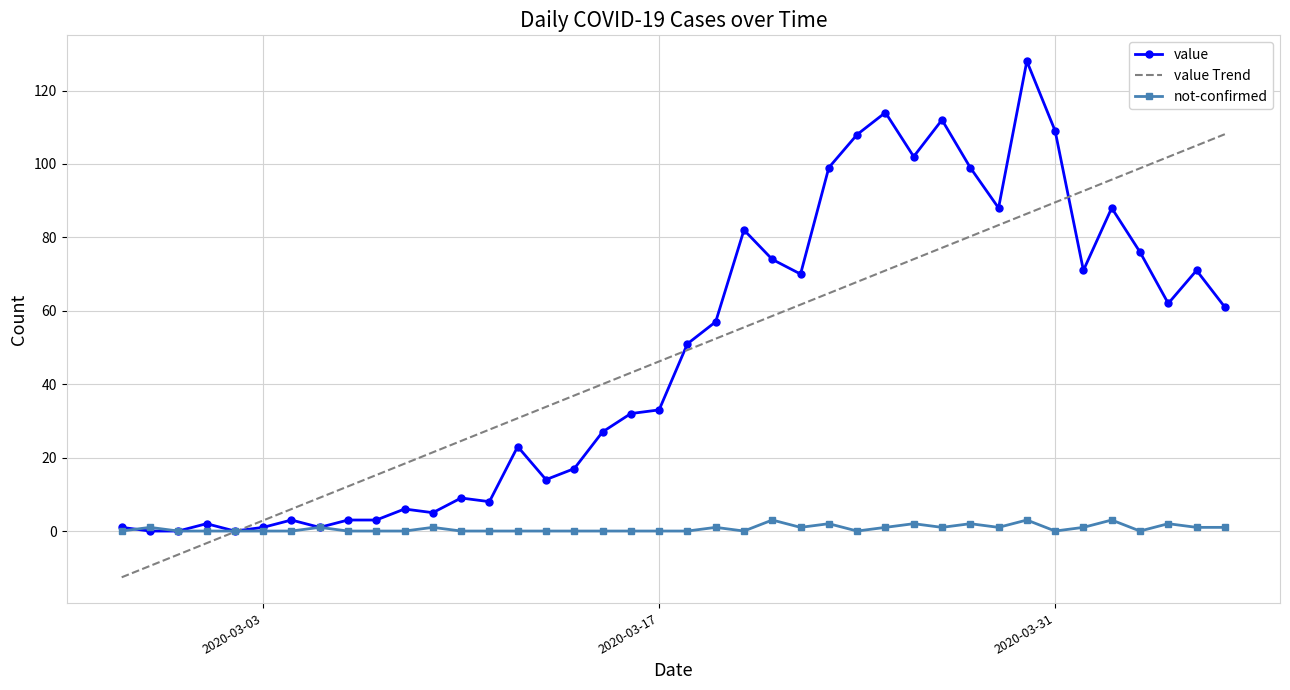

What is the maximum value for value Trend?

108.1